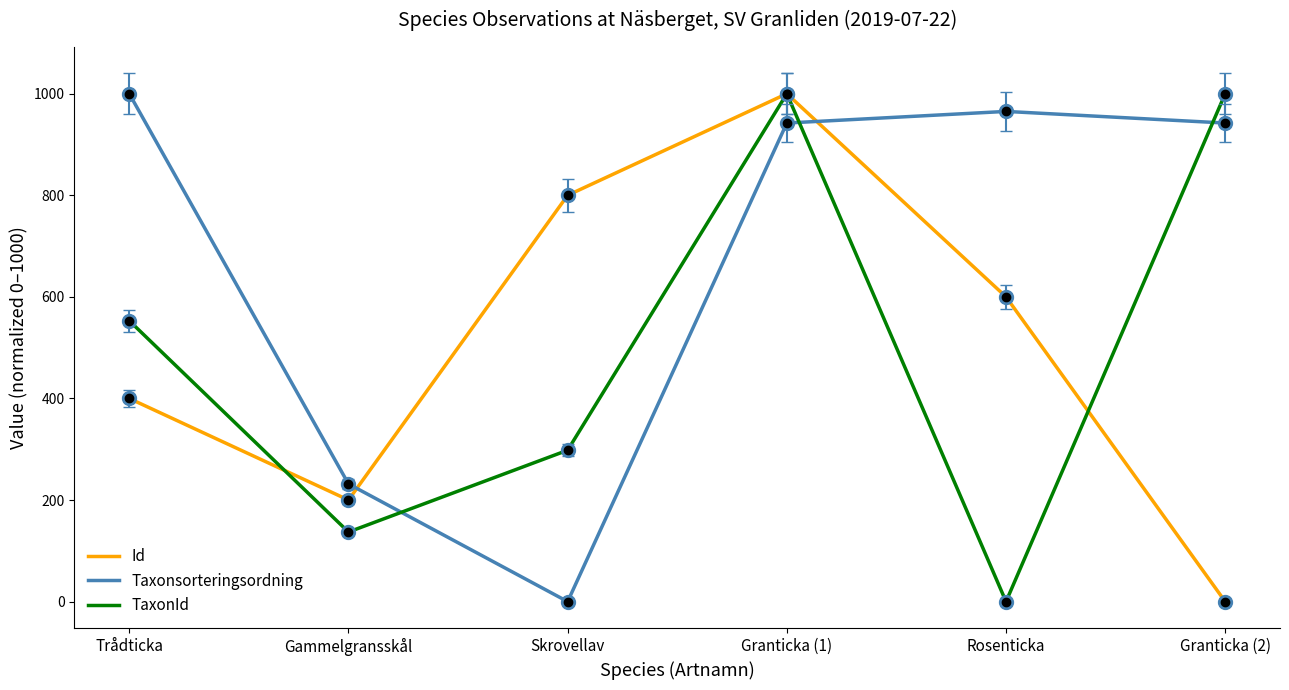

What is the difference between the highest and lowest values at Gammelgransskål?

94.8